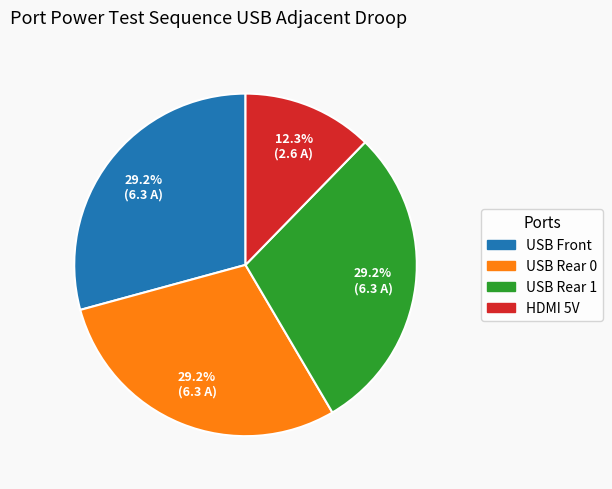

What is the total percentage of USB Rear 1 and USB Front?

58.5%